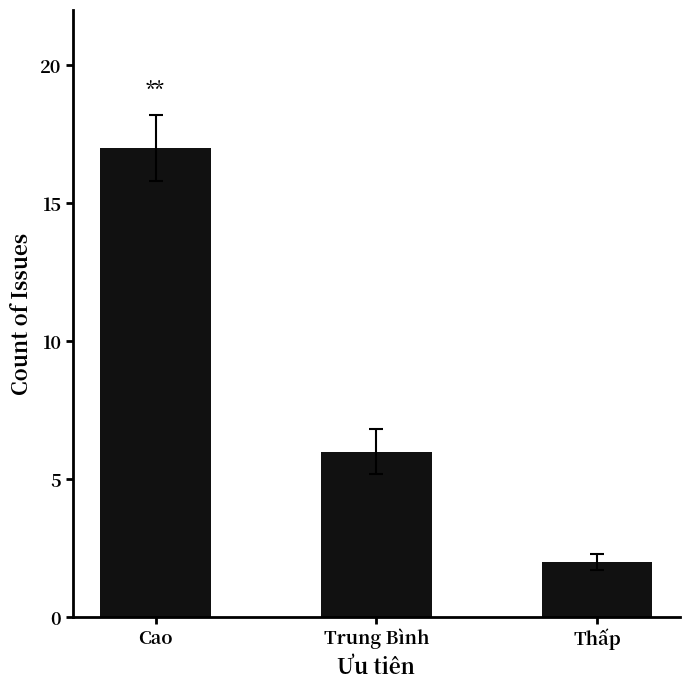

Where does the data first go above 6?

Cao